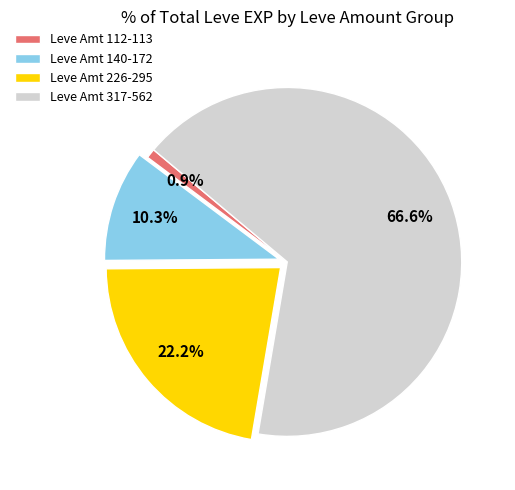

Combined, do Leve Amt 226-295 and Leve Amt 317-562 account for over 50%?

Yes